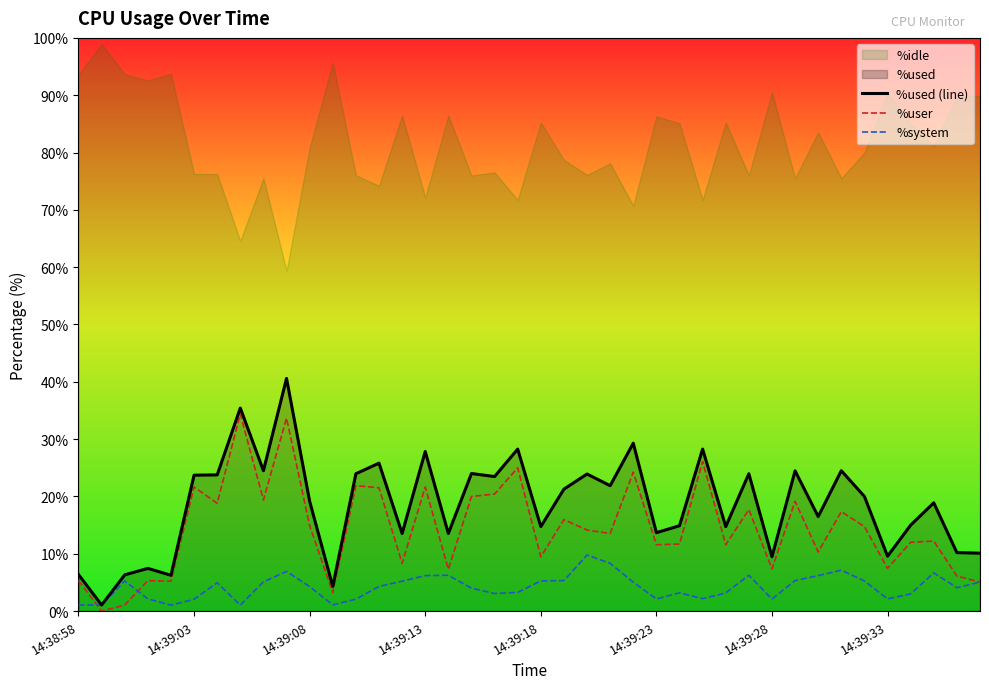

Is it true that %system equals 2.1 at 14:39:23?

True